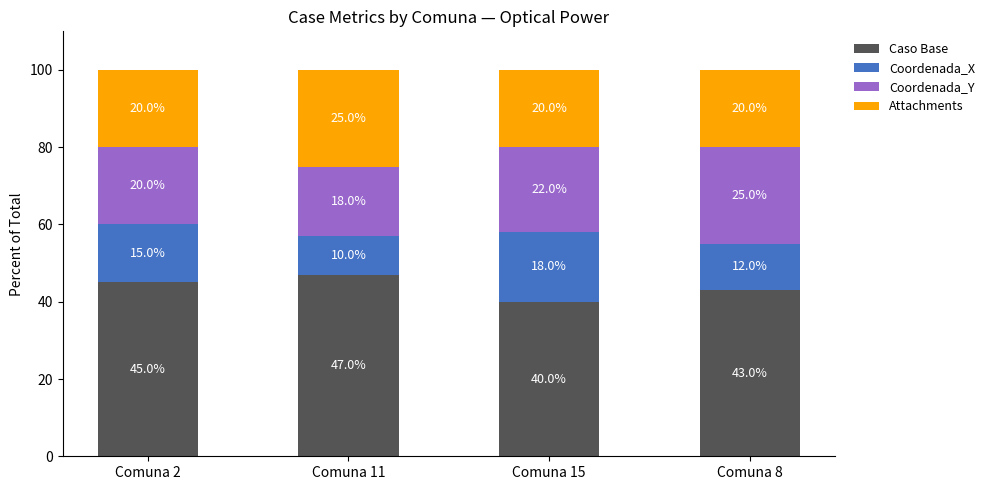

Reading left to right, what are the values for Caso Base?

45	47	40	43